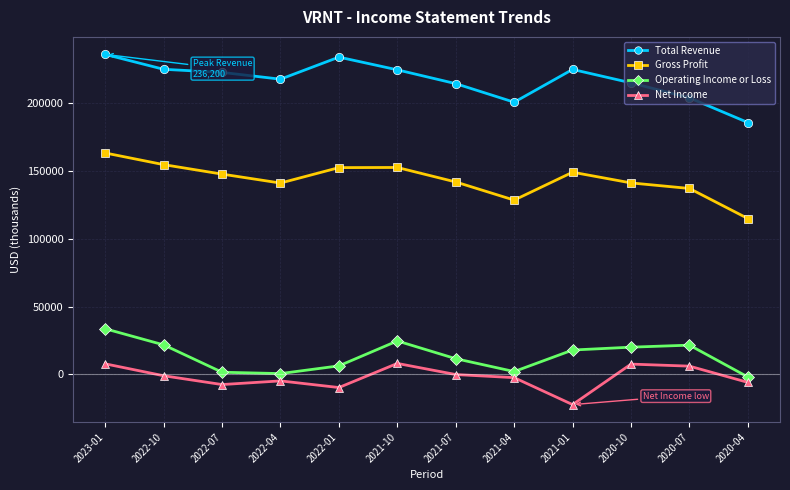

How many lines are shown in the chart?

4